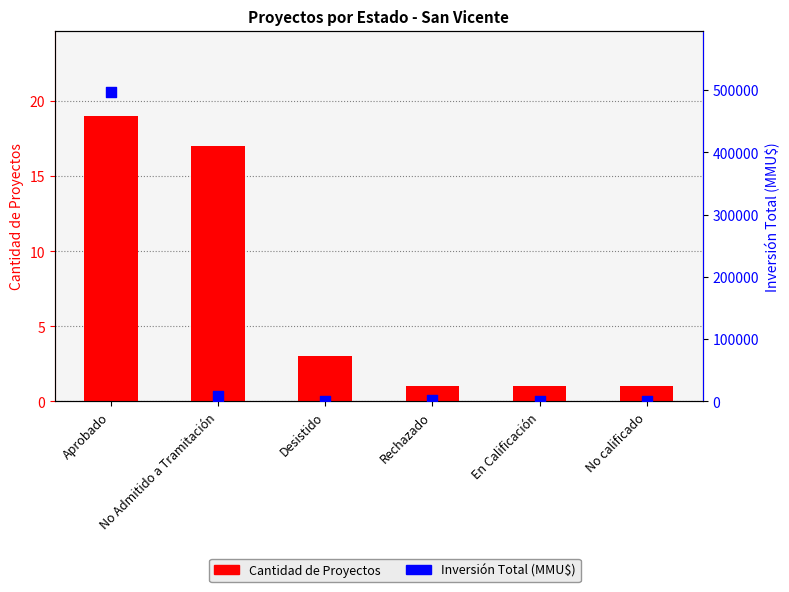

Is the value of Inversión Total (MMU$) at Aprobado greater than the value of Cantidad de Proyectos at Aprobado?

Yes